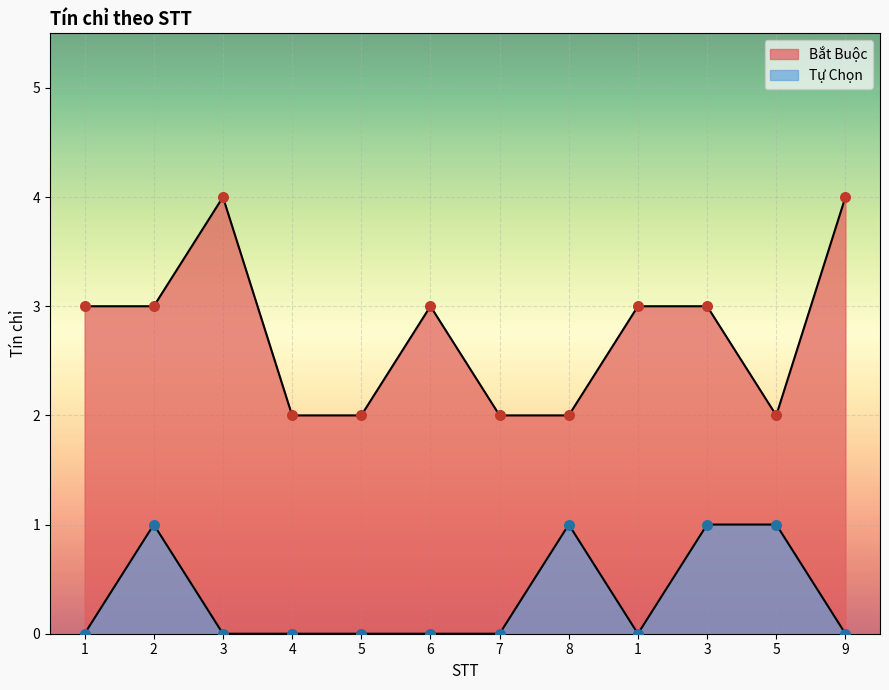

What are all the series names shown in the legend?

Bắt Buộc, Tự Chọn